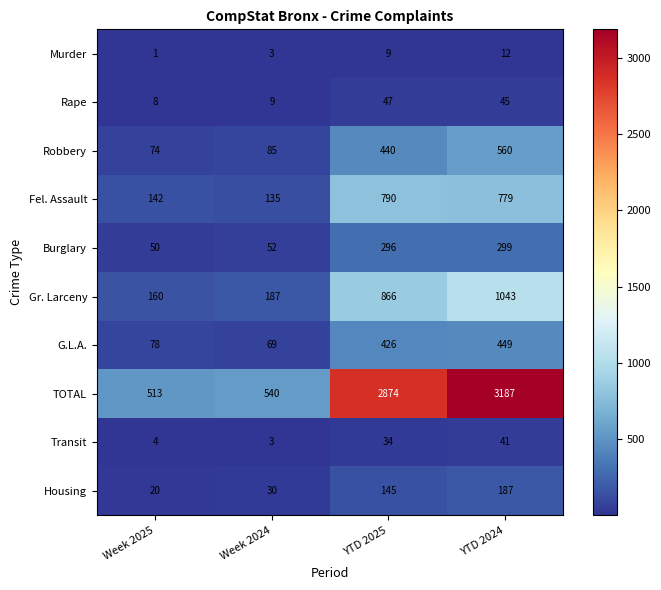

Is the value of G.L.A. at YTD 2024 greater than the value of Housing at YTD 2025?

Yes